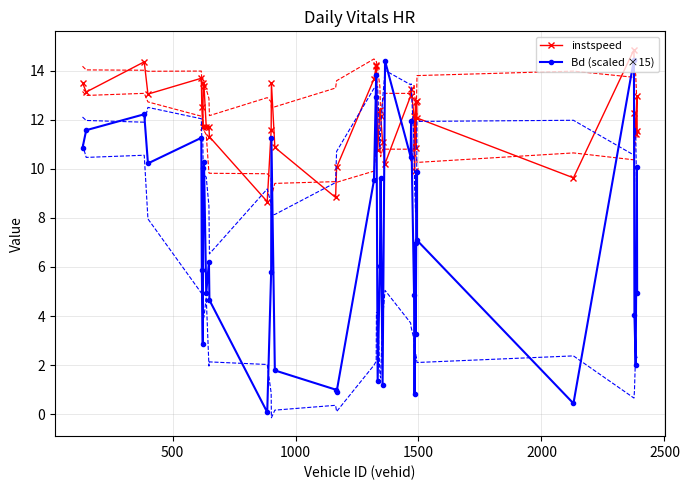

What is the highest value of the instspeed series?

14.9